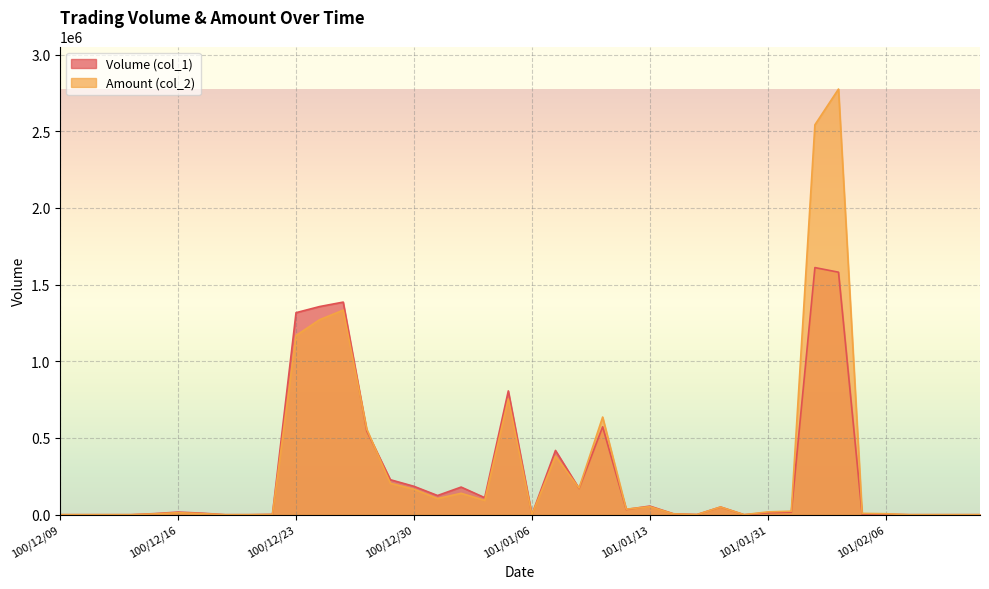

What is the label of the 27th point from the right?

100/12/28